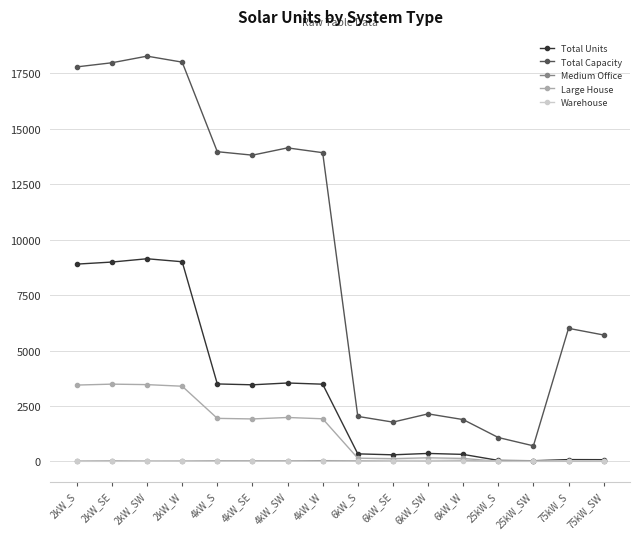

What is the maximum value shown in the chart?

18278